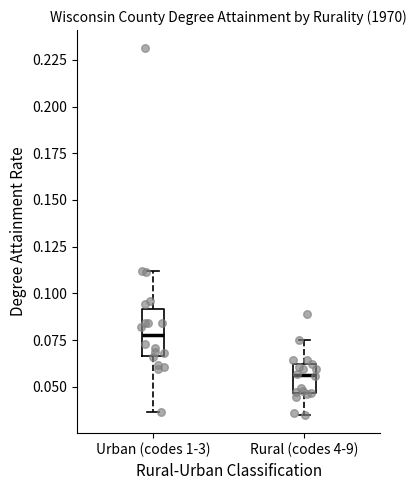

Reading left to right, read every box against the y-axis: the position of its median line, the range the box covers, and the ends of its whiskers. The values are not printed on the chart, so give them approximately, as read against the axis.

Urban (codes 1-3): median 0.080, box 0.065 to 0.090, whiskers 0.035 to 0.110
Rural (codes 4-9): median 0.055, box 0.045 to 0.060, whiskers 0.035 to 0.075